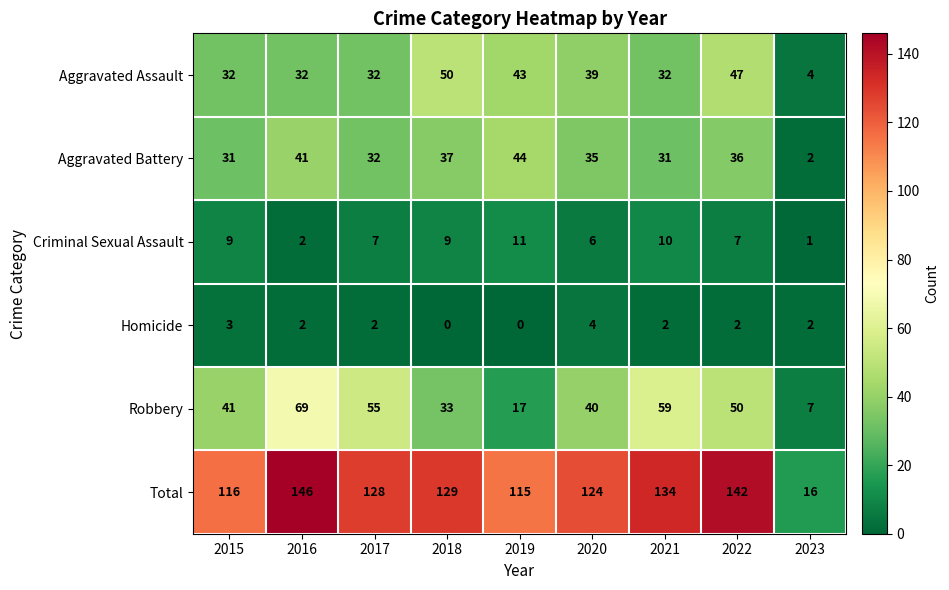

How many distinct data groups are displayed?

6